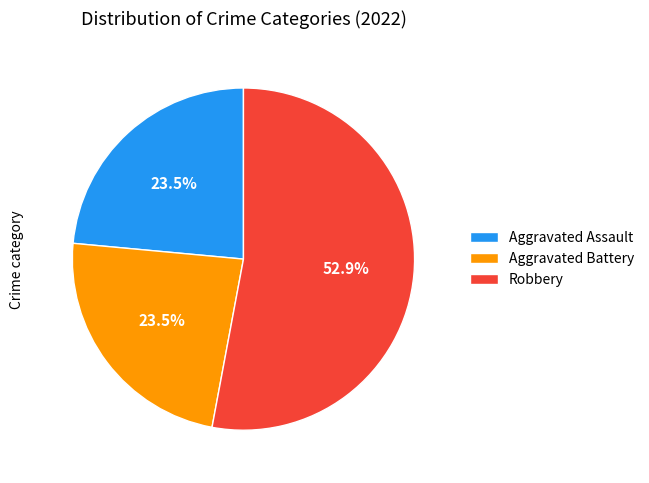

Approximately how many times larger is the value at Robbery compared to Aggravated Assault?

2.3